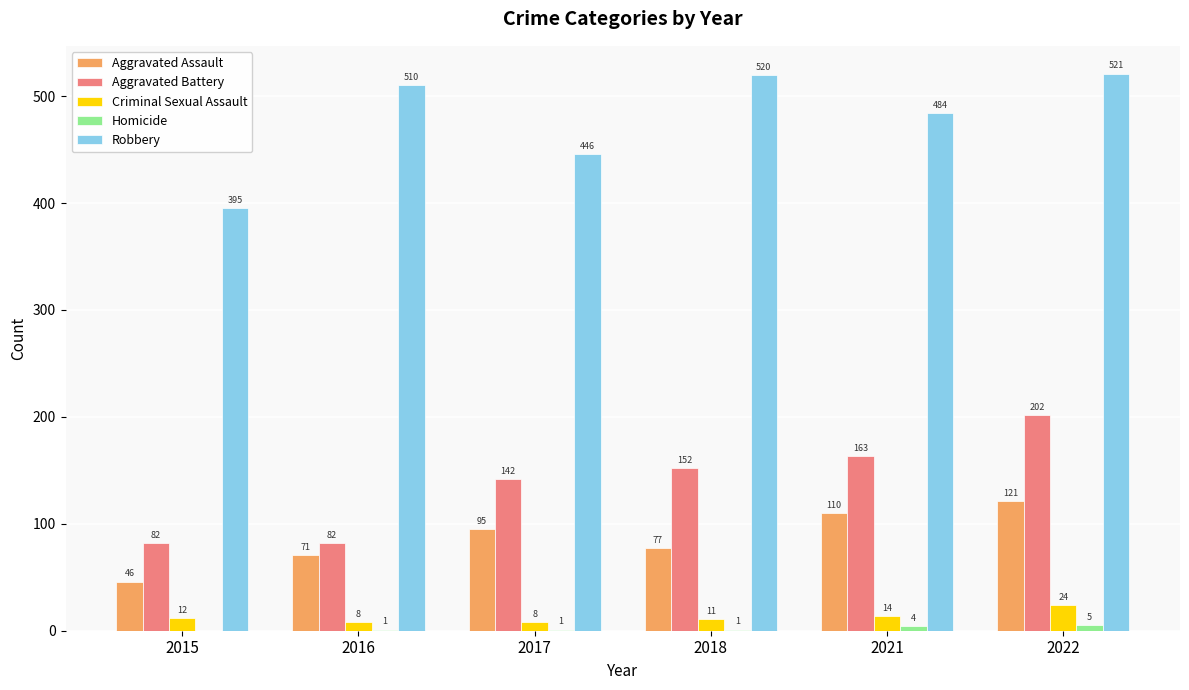

The value of Robbery at 2016 is 510. True or false?

True